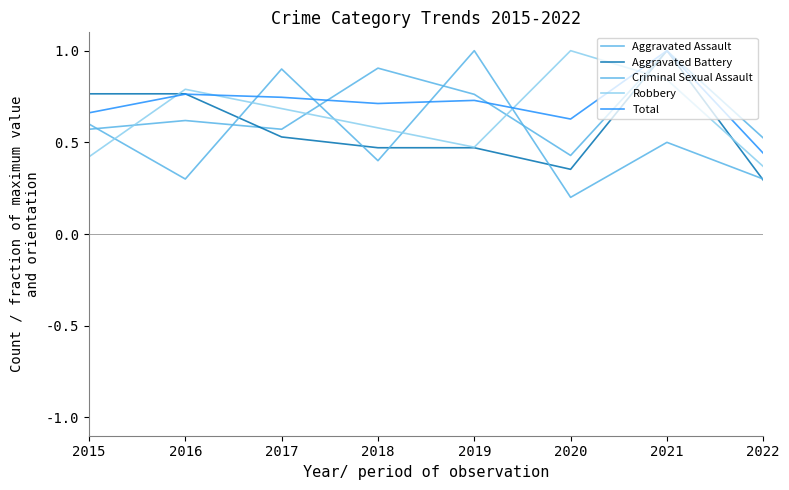

How many interior local peaks does the Criminal Sexual Assault series have?

3